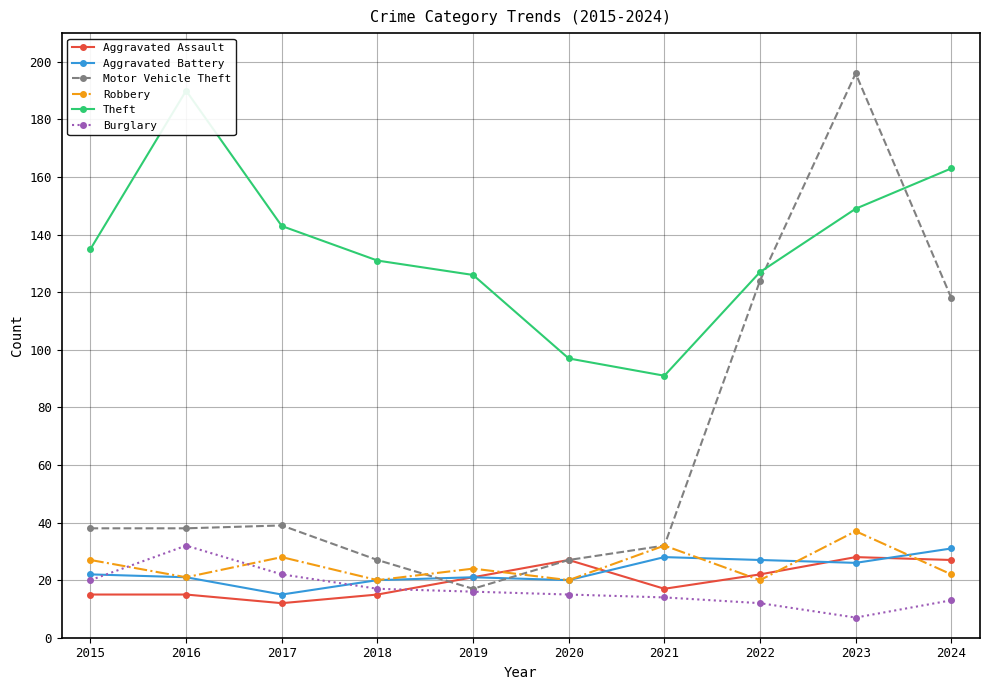

What is the sum of the Aggravated Battery values at 2021 and 2020?

48